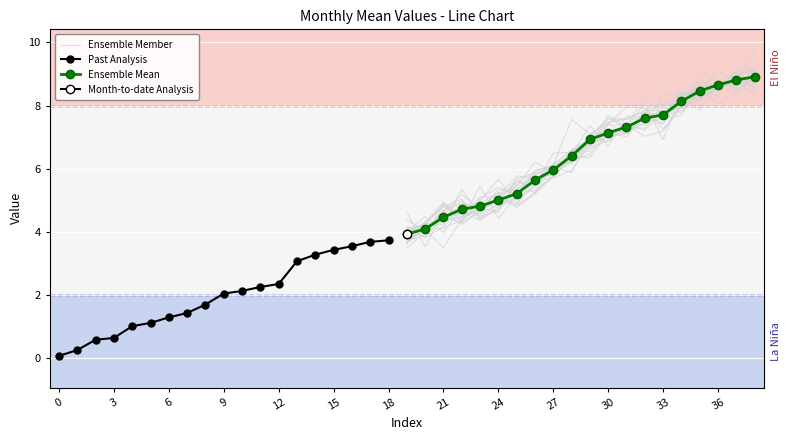

Rank the categories by value from highest to lowest.

38, 37, 36, 35, 34, 33, 32, 31, 30, 29, 28, 27, 26, 25, 24, 23, 22, 21, 20, 19, 18, 17, 16, 15, 14, 13, 12, 11, 10, 9, 8, 7, 6, 5, 4, 3, 2, 1, 0